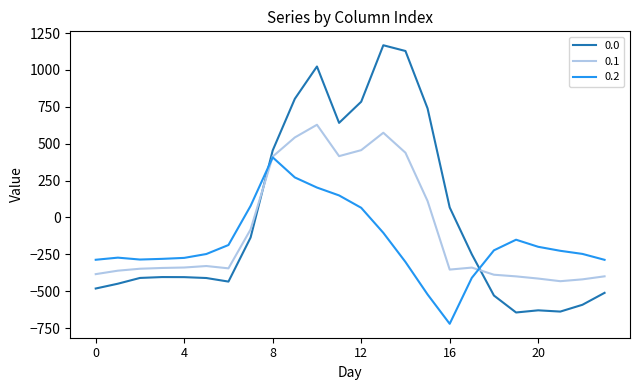

List the series in order of their overall mean, lowest first.

0.2, 0.1, 0.0